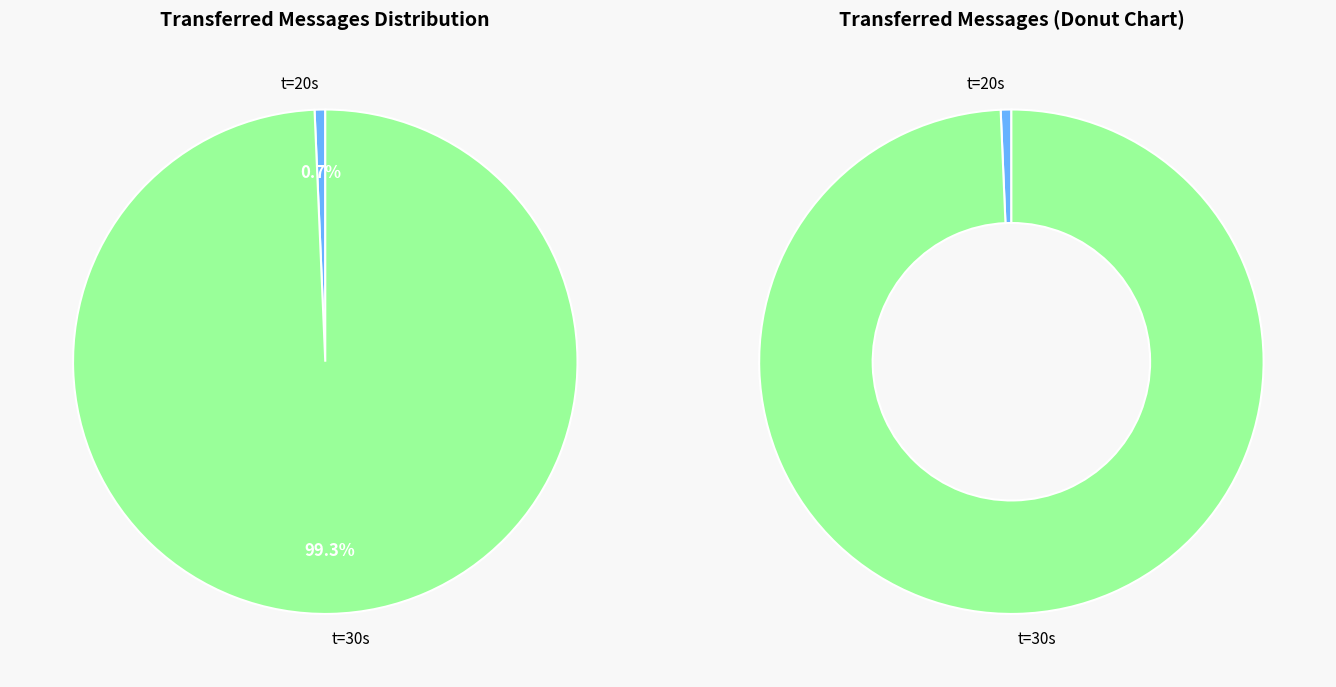

How much of the chart is everything except 10?

100.0%